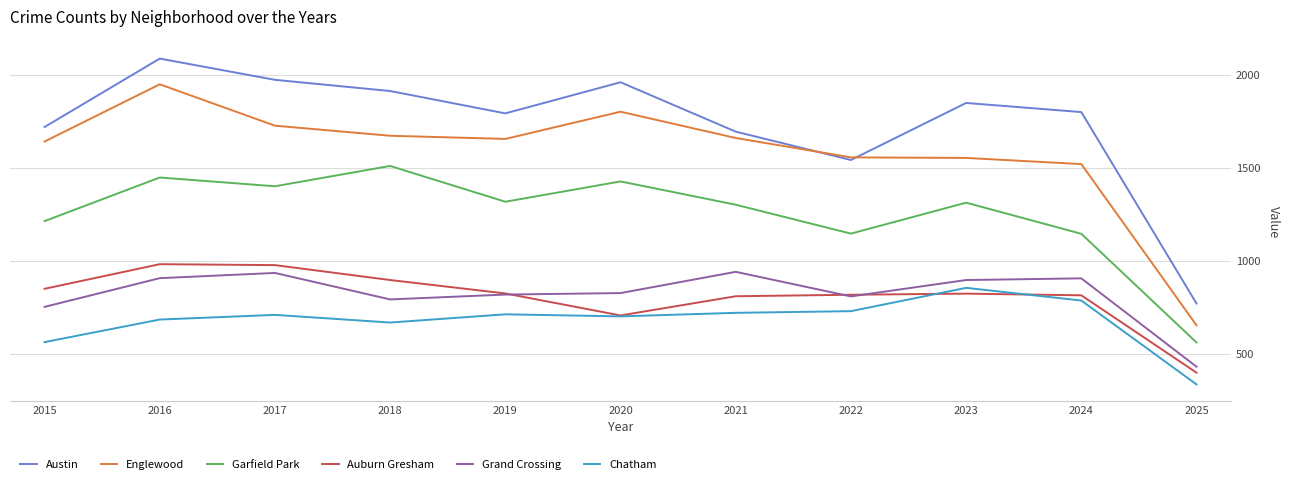

True or false: Englewood and Grand Crossing intersect in this chart.

False